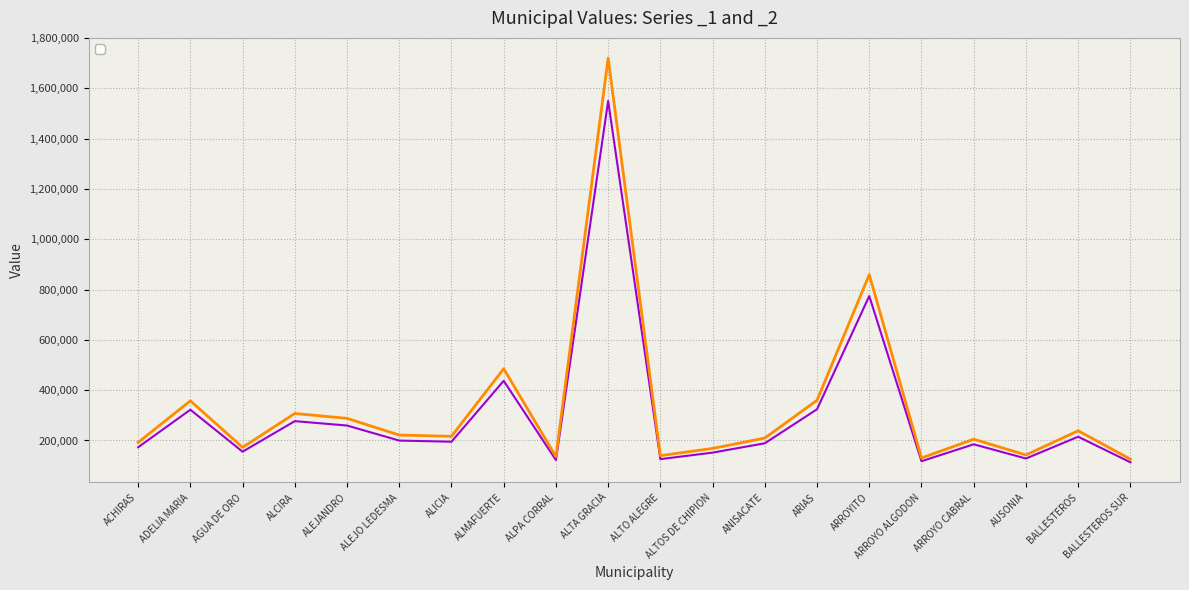

Which category has the highest value in the _2 series?

ALTA GRACIA